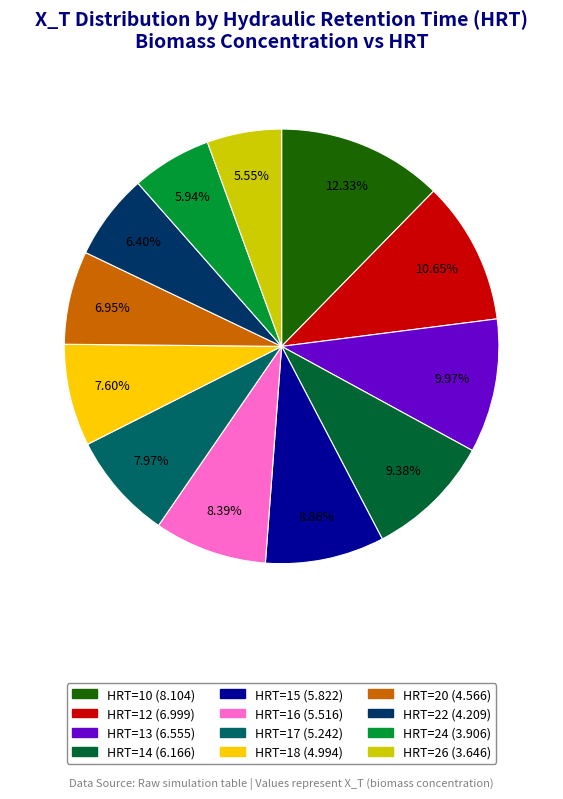

Which has a higher value, HRT=22 or HRT=17?

HRT=17